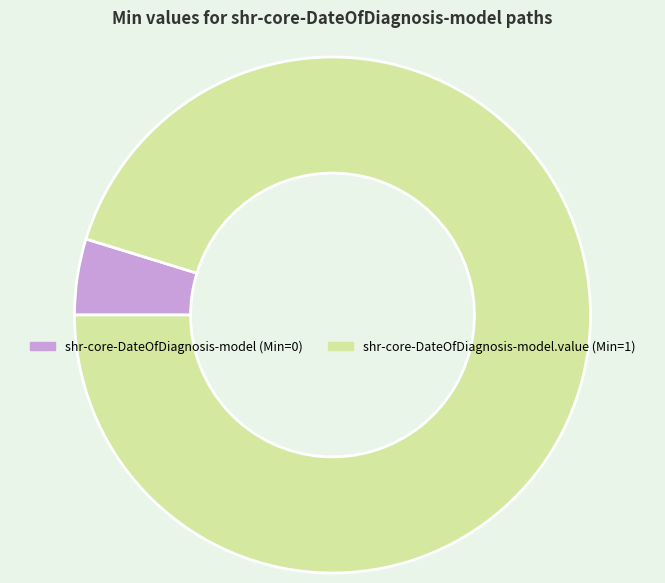

Which slice represents more than half of the pie?

shr-core-DateOfDiagnosis-model.value (Min=1)